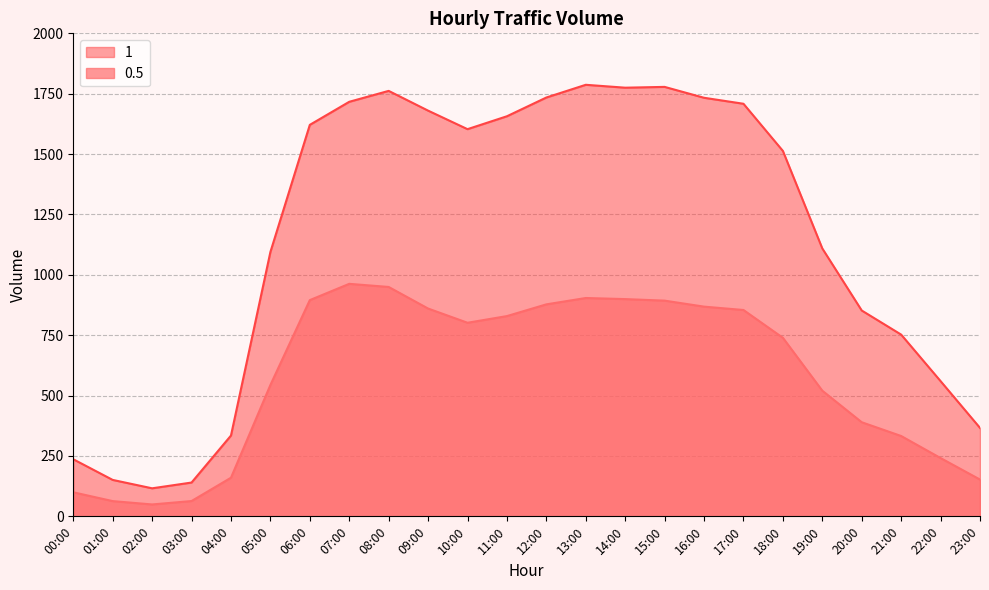

True or false: 1 and 0.5 cross at least once.

False